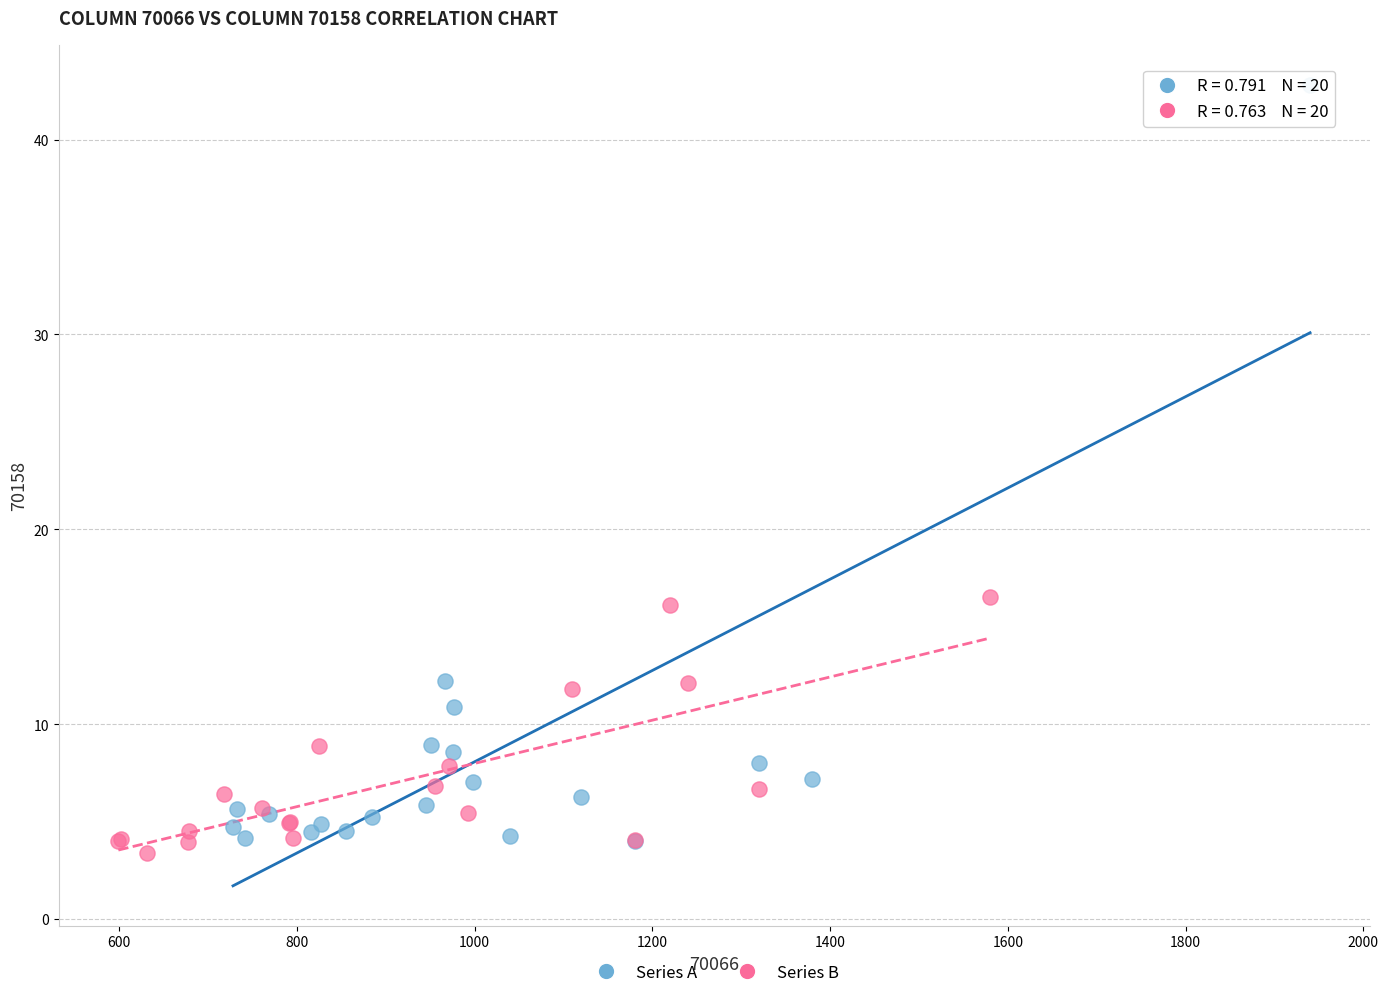

Which series contains the highest Y value?

Series A